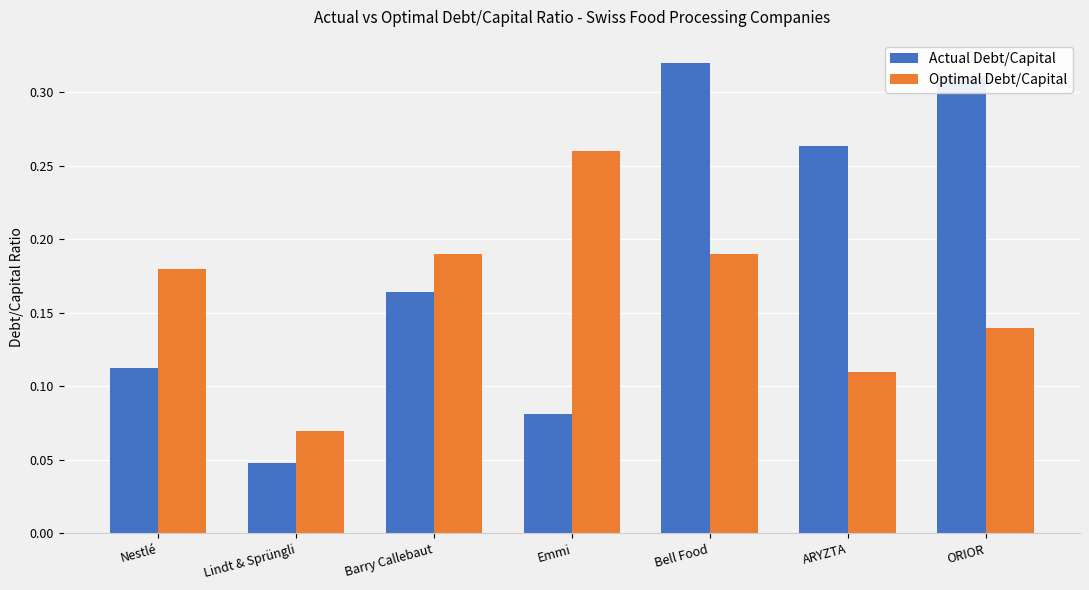

At how many categories does at least one series exceed 0?

7